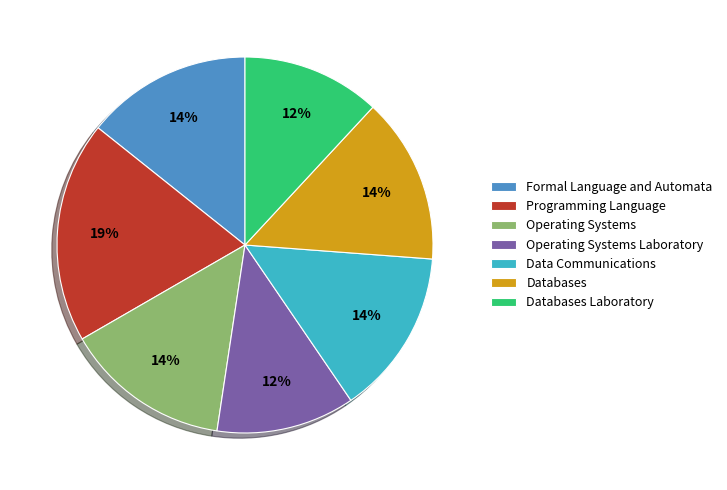

Is it true that Databases Laboratory is 2% of the pie?

False